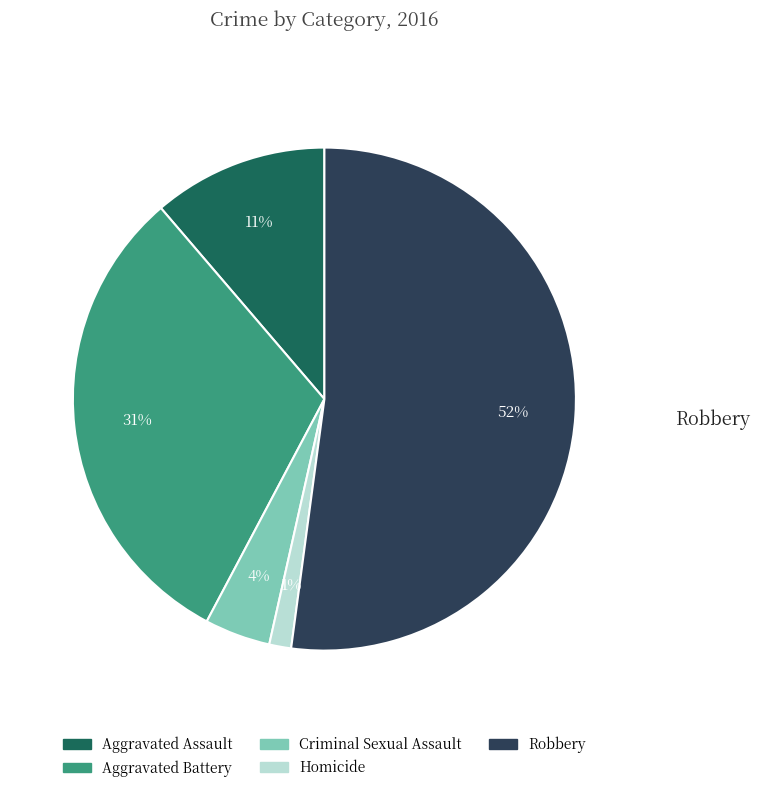

Which has a higher value, Aggravated Assault or Robbery?

Robbery